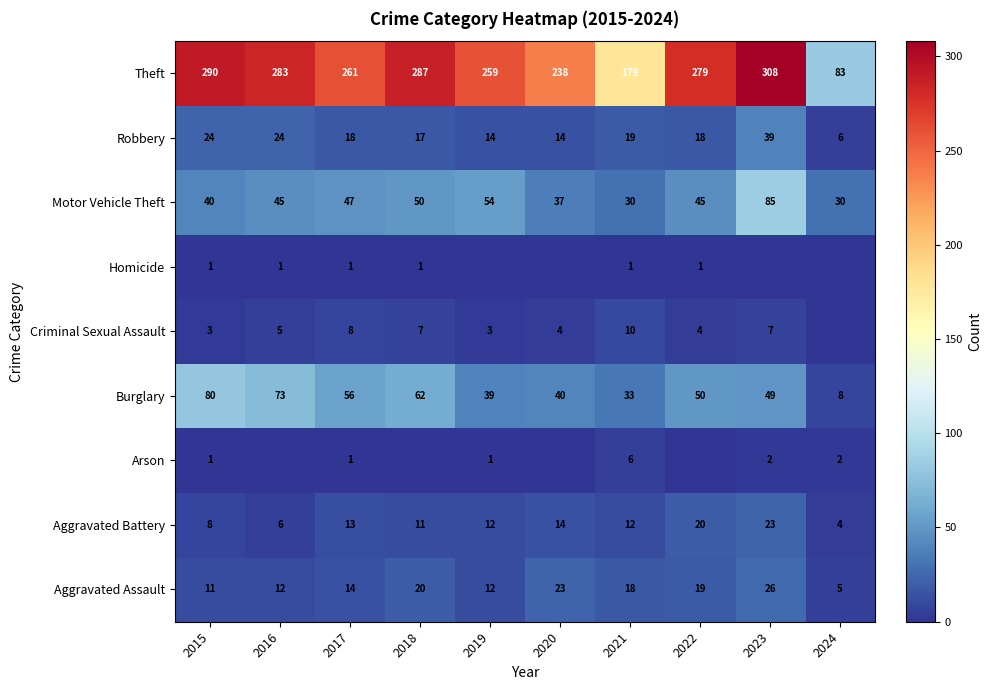

What is the difference between the highest and lowest values at 2019?

259